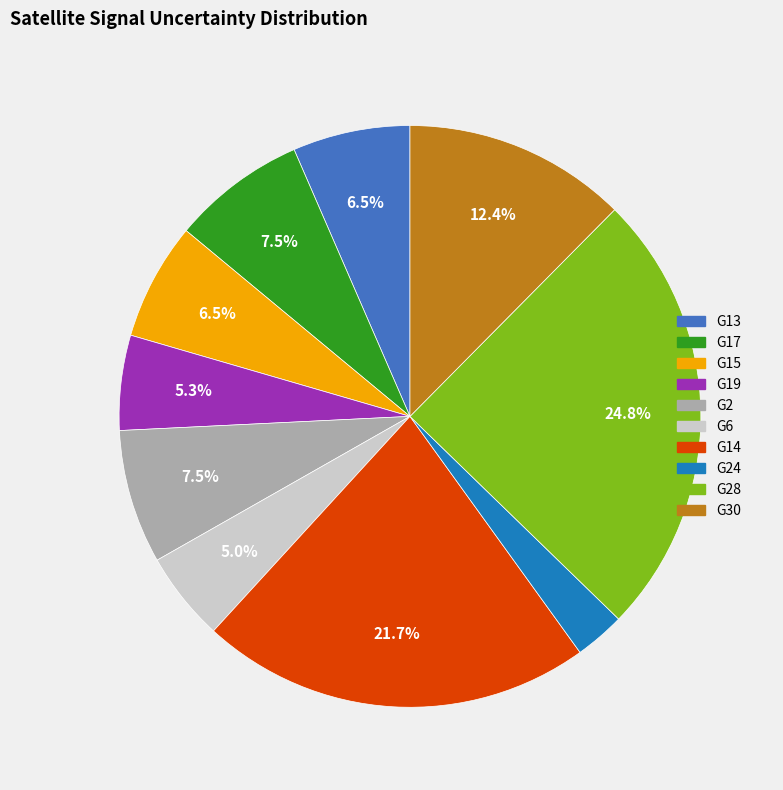

Is there a majority slice in this chart?

No